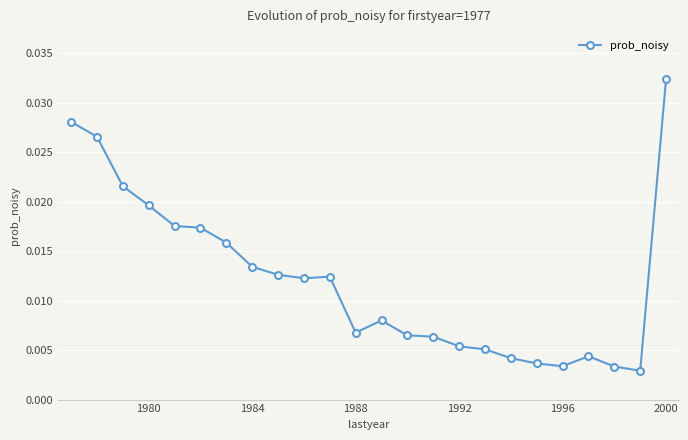

What is the sum of all values?

0.3